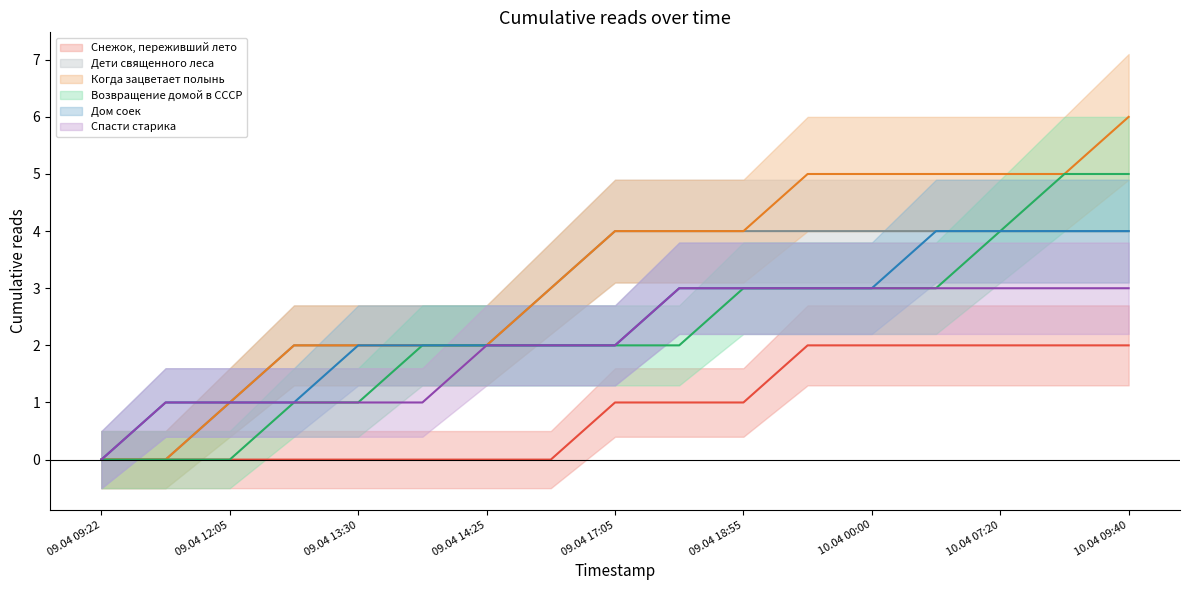

True or false: Дети священного леса and Спасти старика cross at least once.

False